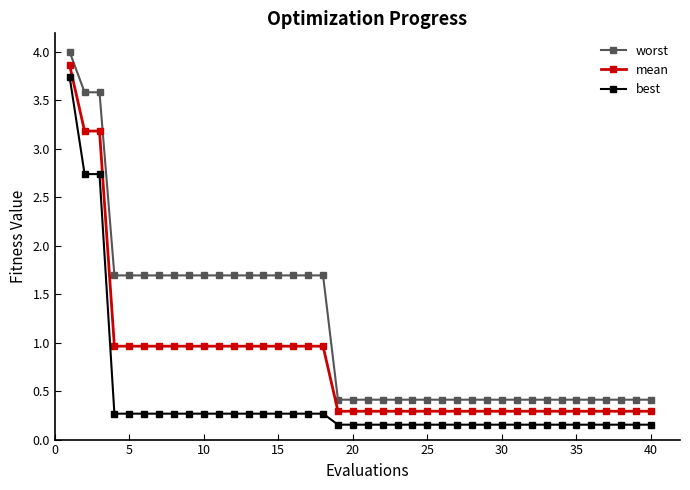

What is the value of the best point at the 4th from the left?

0.3